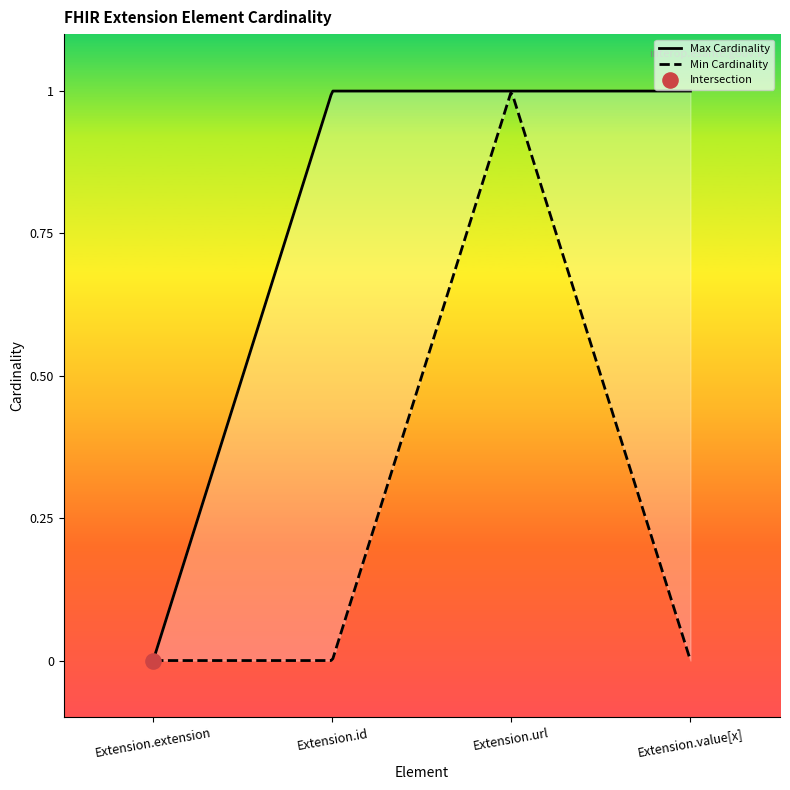

Which series has the widest spread of Y values?

Min Cardinality